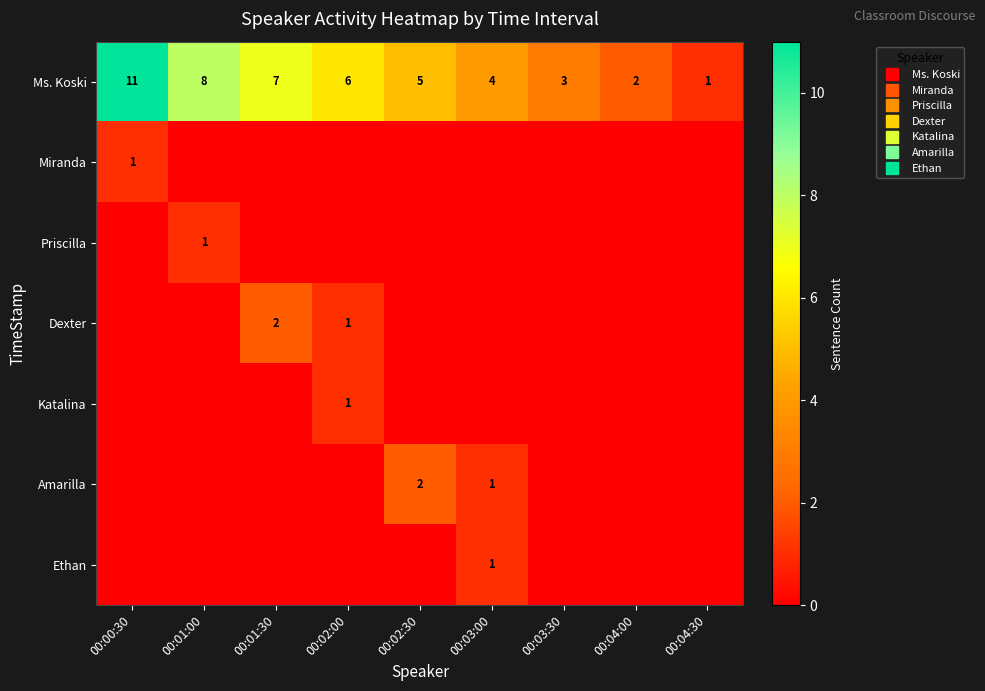

How many values in the Ms. Koski series are below 5?

4